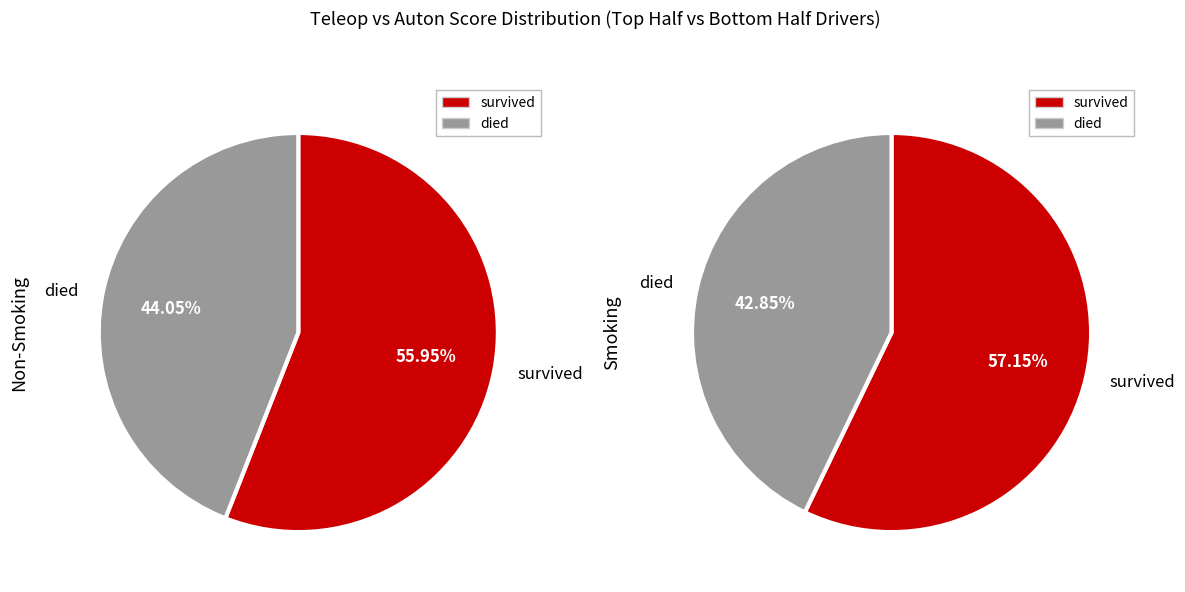

Is Cyrus the majority of the pie?

No